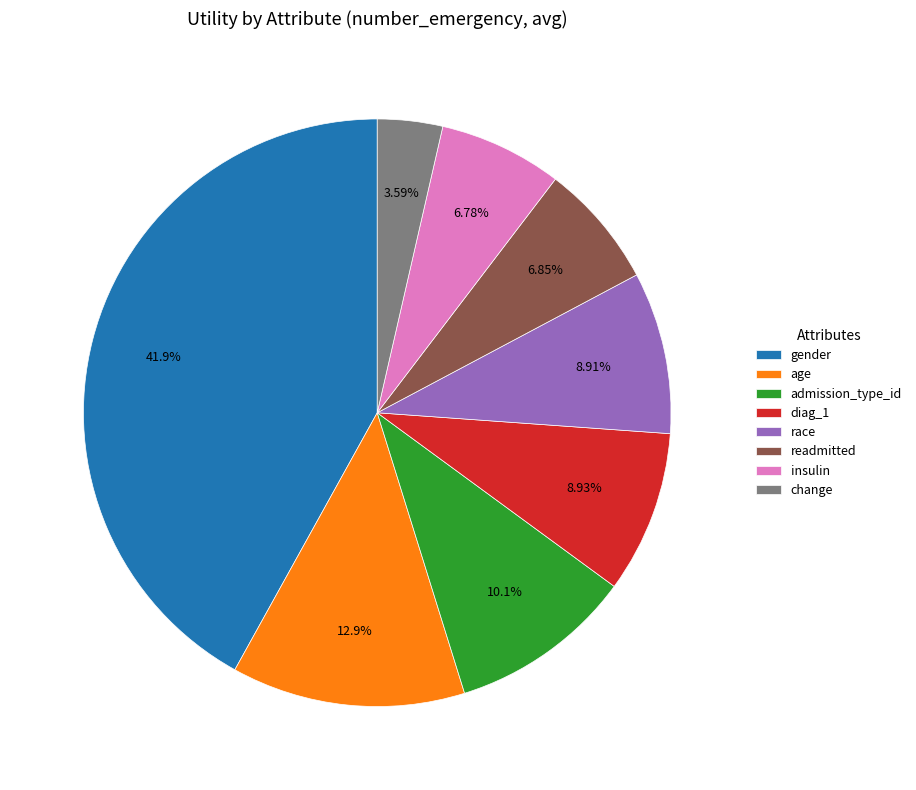

Is it true that gender is 42% of the pie?

True